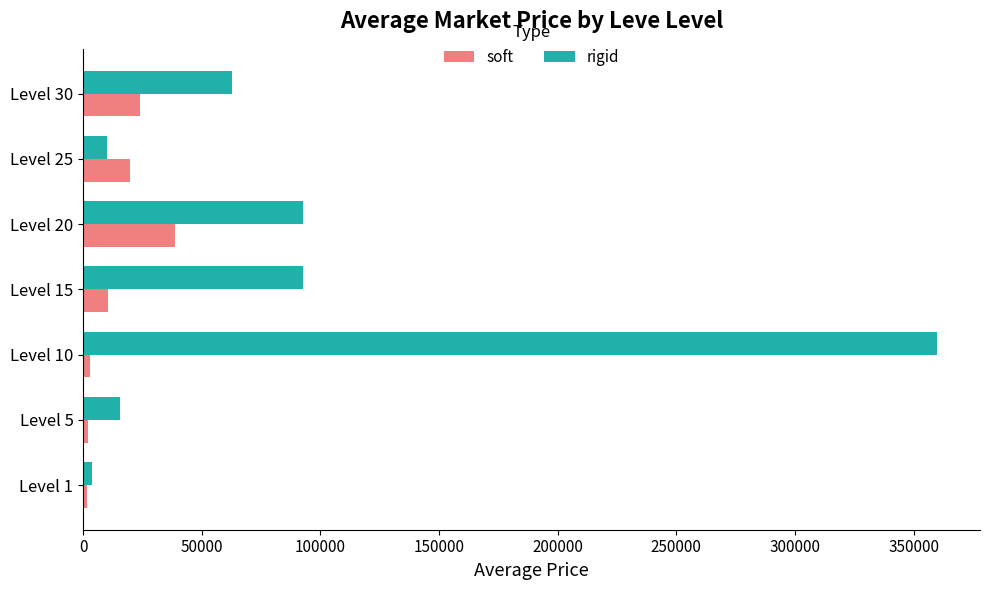

Which series has the largest total across all categories?

rigid